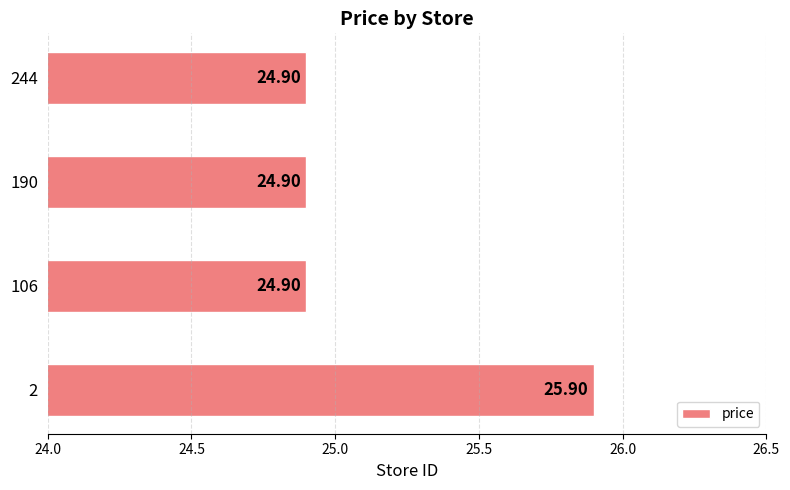

Approximately how many times larger is the value at 244 compared to 2?

1.0